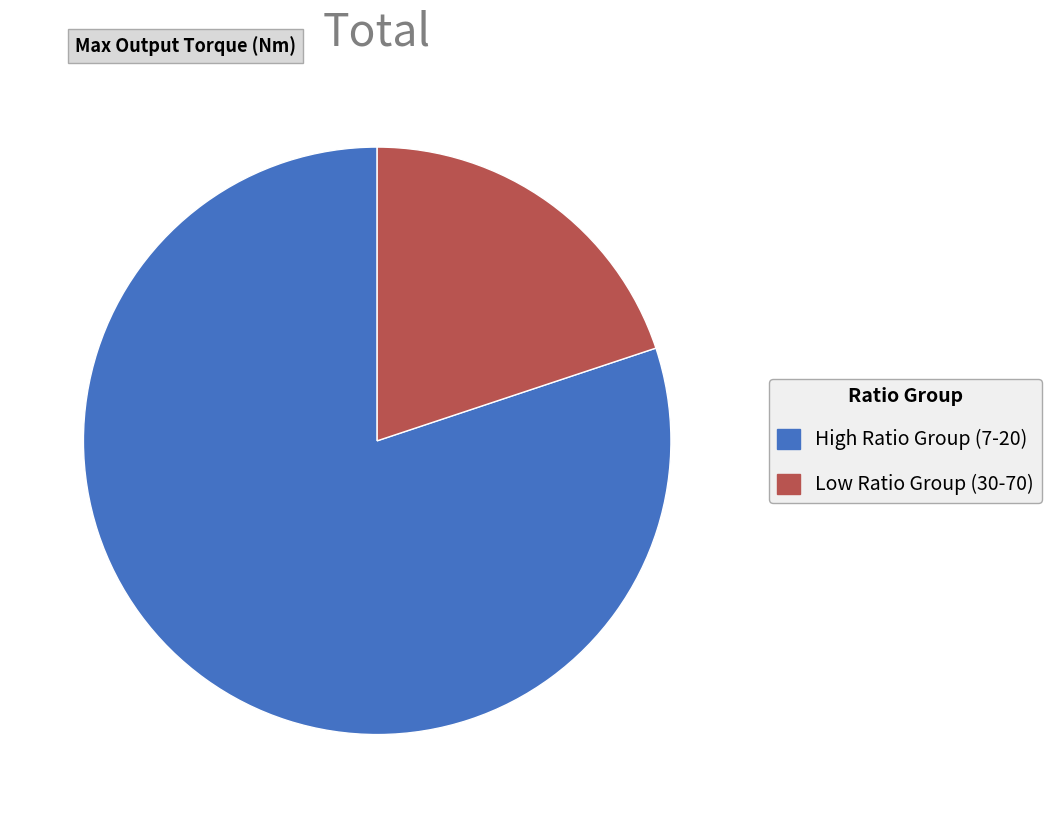

Does any single category account for the majority?

Yes